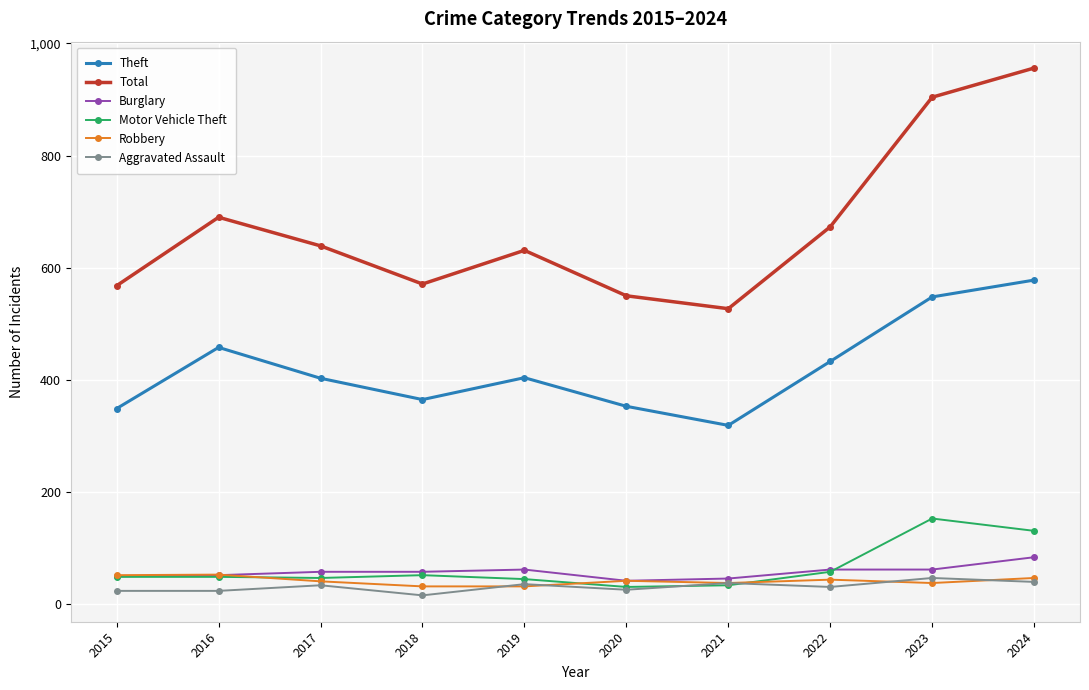

True or false: Total and Aggravated Assault intersect in this chart.

False